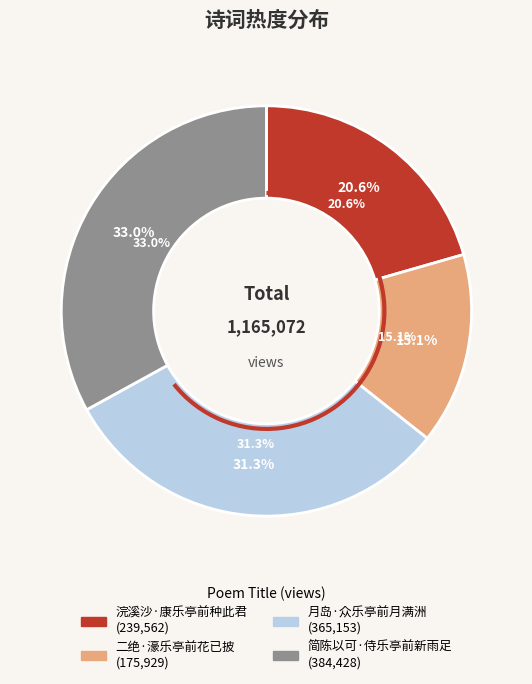

What percentage is the 二绝·濠乐亭前花已披 slice, to the nearest percent?

15%